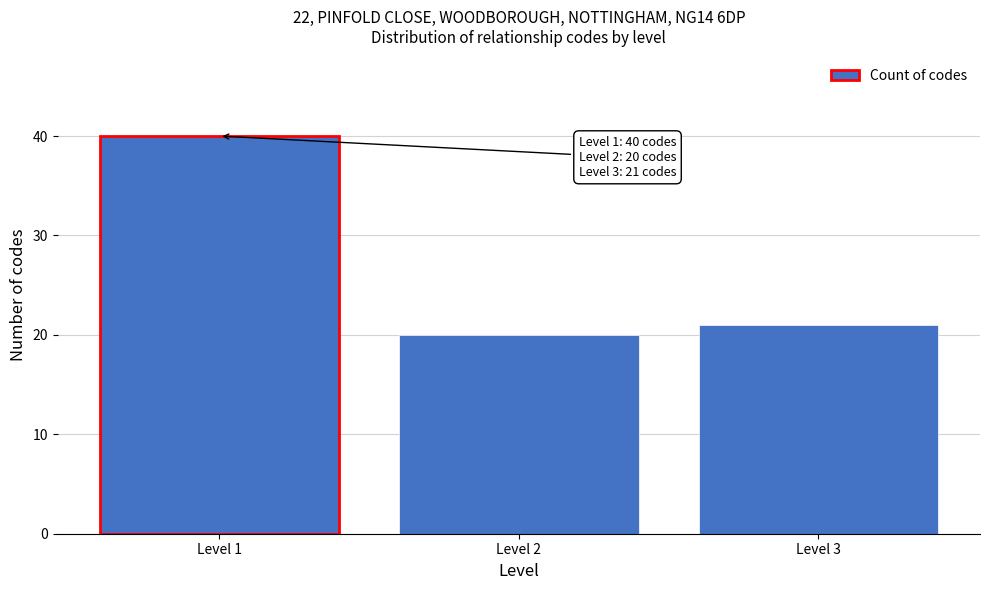

Reading left to right, transcribe all the data shown in this chart.

40	20	21